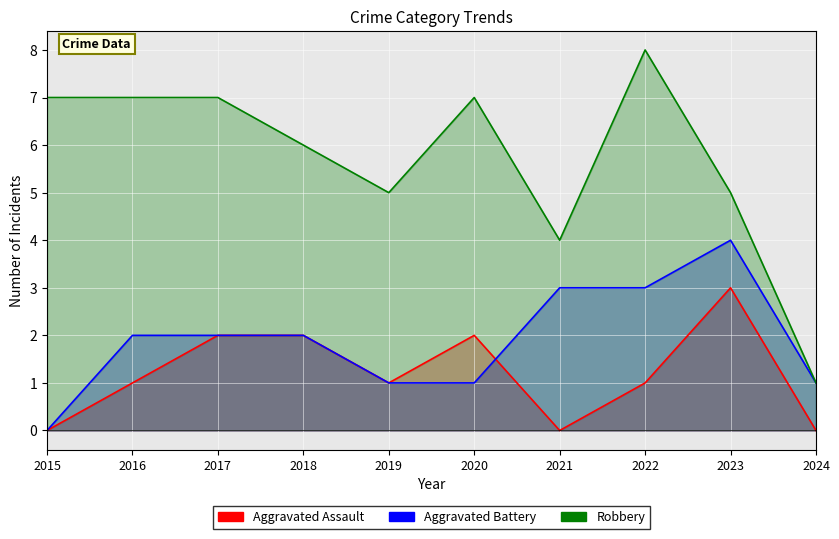

Rank the series at 2024 from highest to lowest value.

Aggravated Battery, Robbery, Aggravated Assault